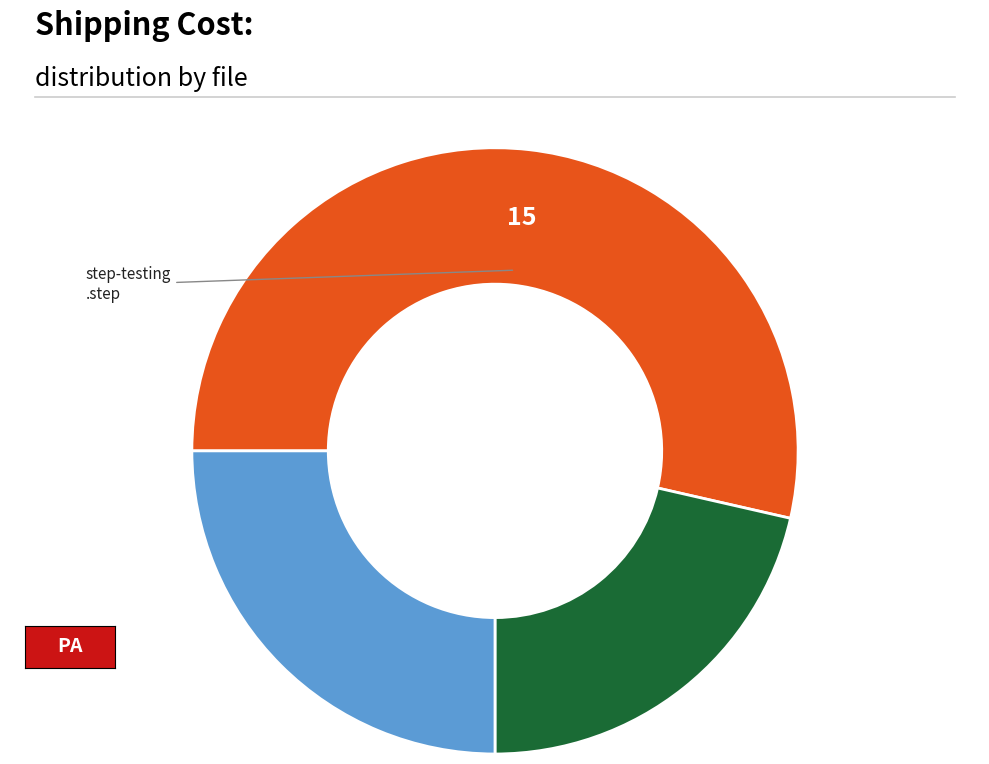

Is there a majority slice in this chart?

Yes